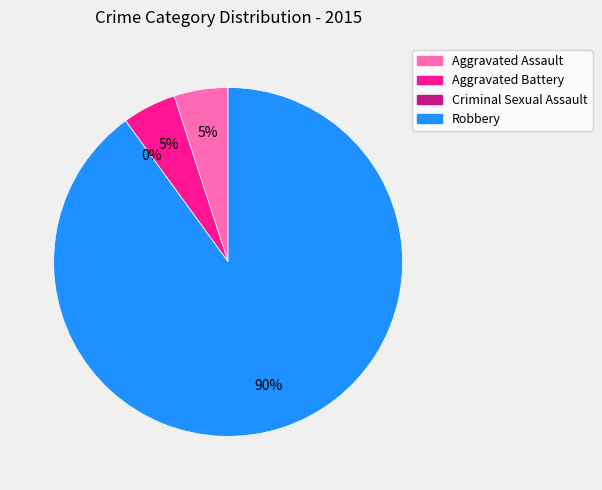

Does Robbery account for over 50% of the chart?

Yes